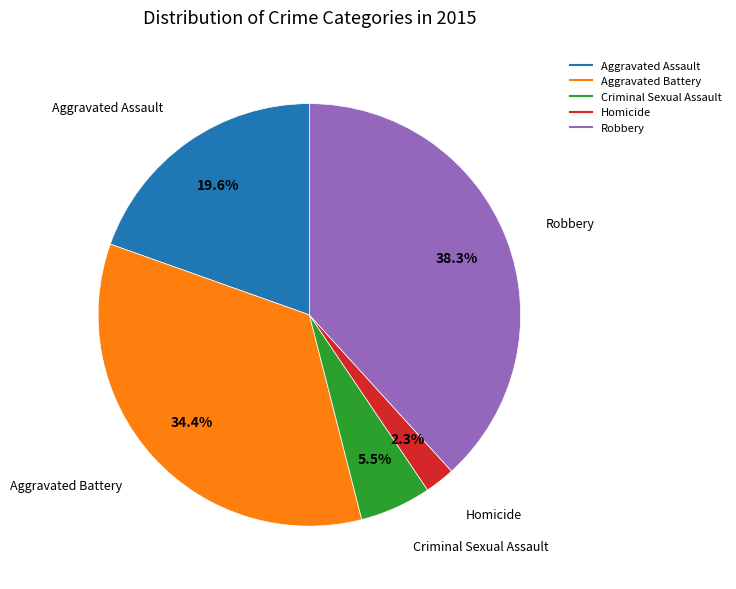

To the nearest percent, what portion does Robbery represent?

38%